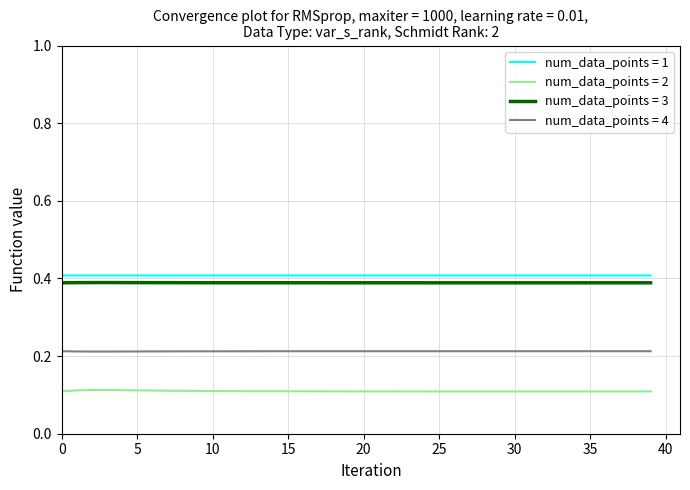

True or false: num_data_points = 4 and num_data_points = 1 cross at least once.

False